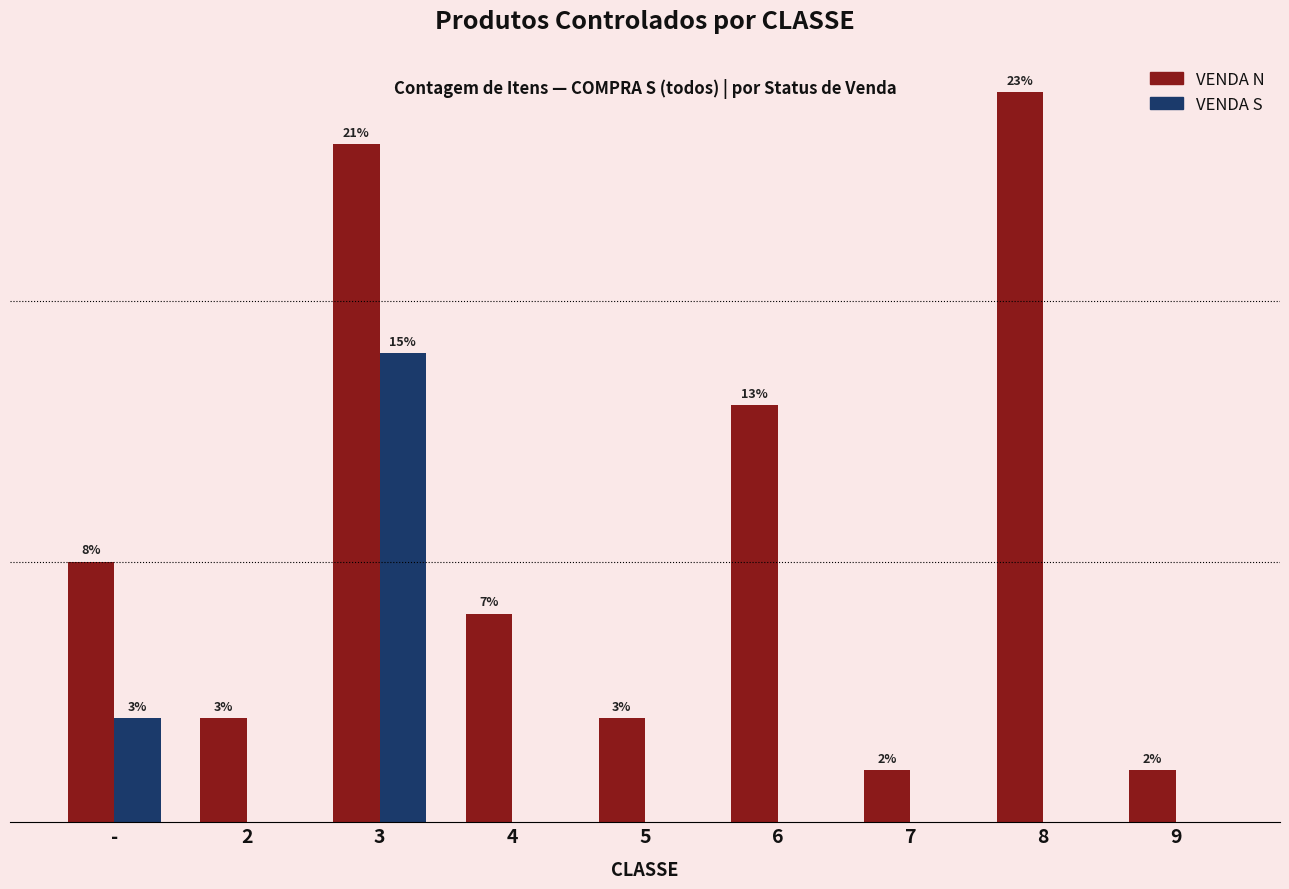

Which has a higher value, 6 or -?

6